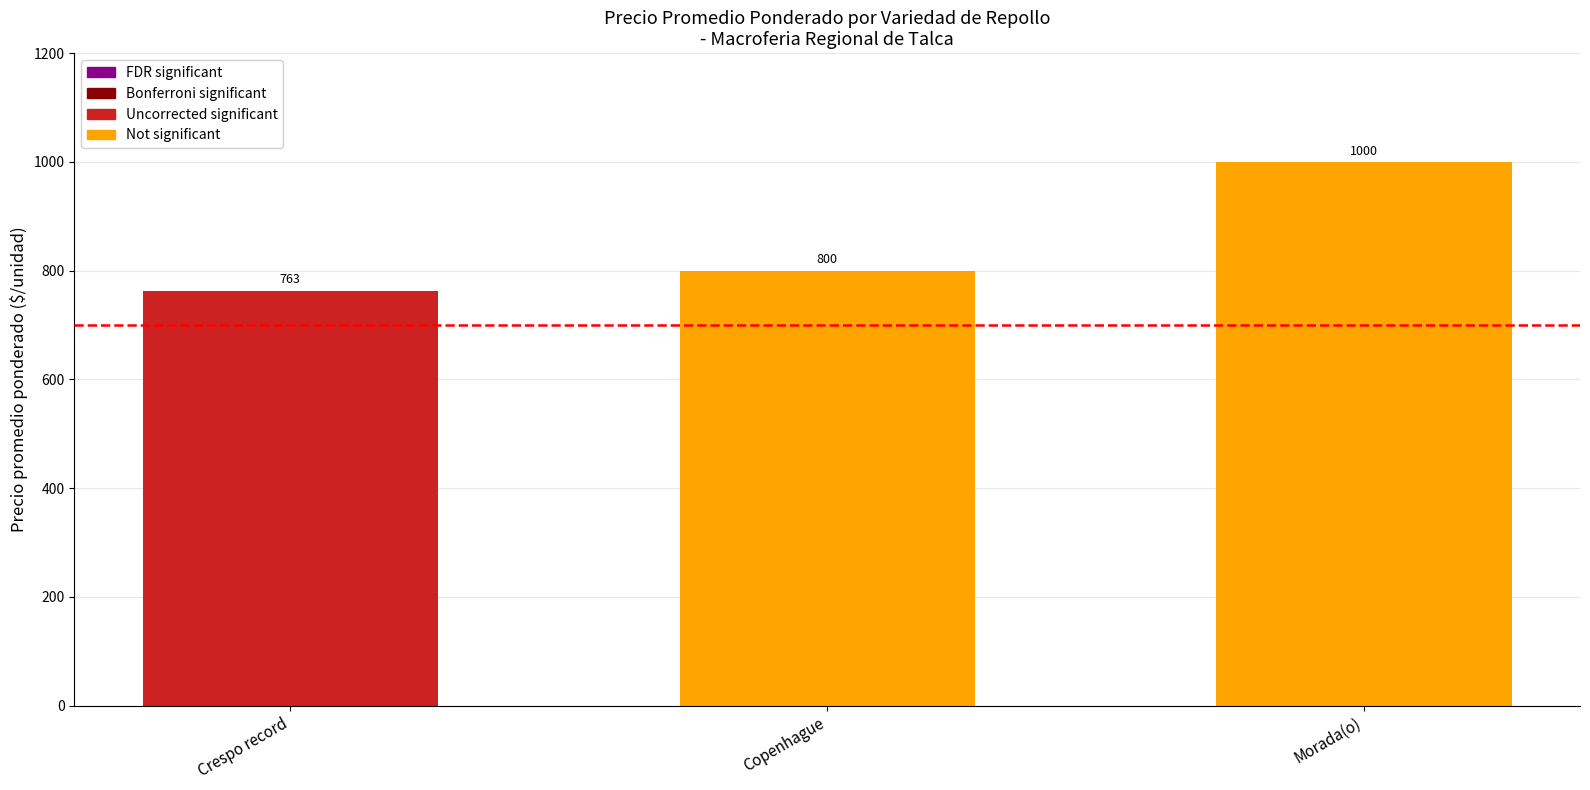

True or false: the data shows 331.6 at Copenhague.

False